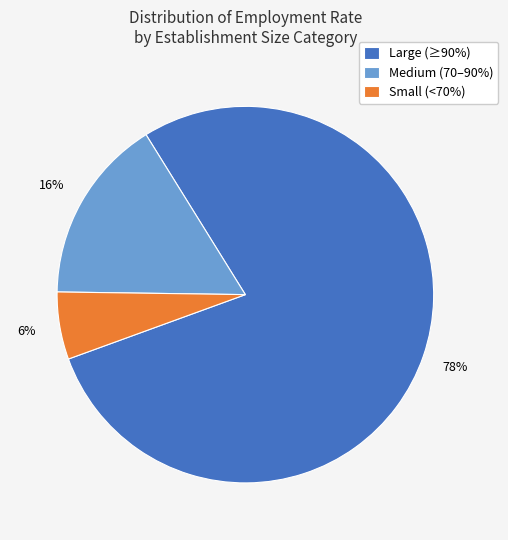

Is the sum of Medium (70–90%) and Small (<70%) greater than half?

No